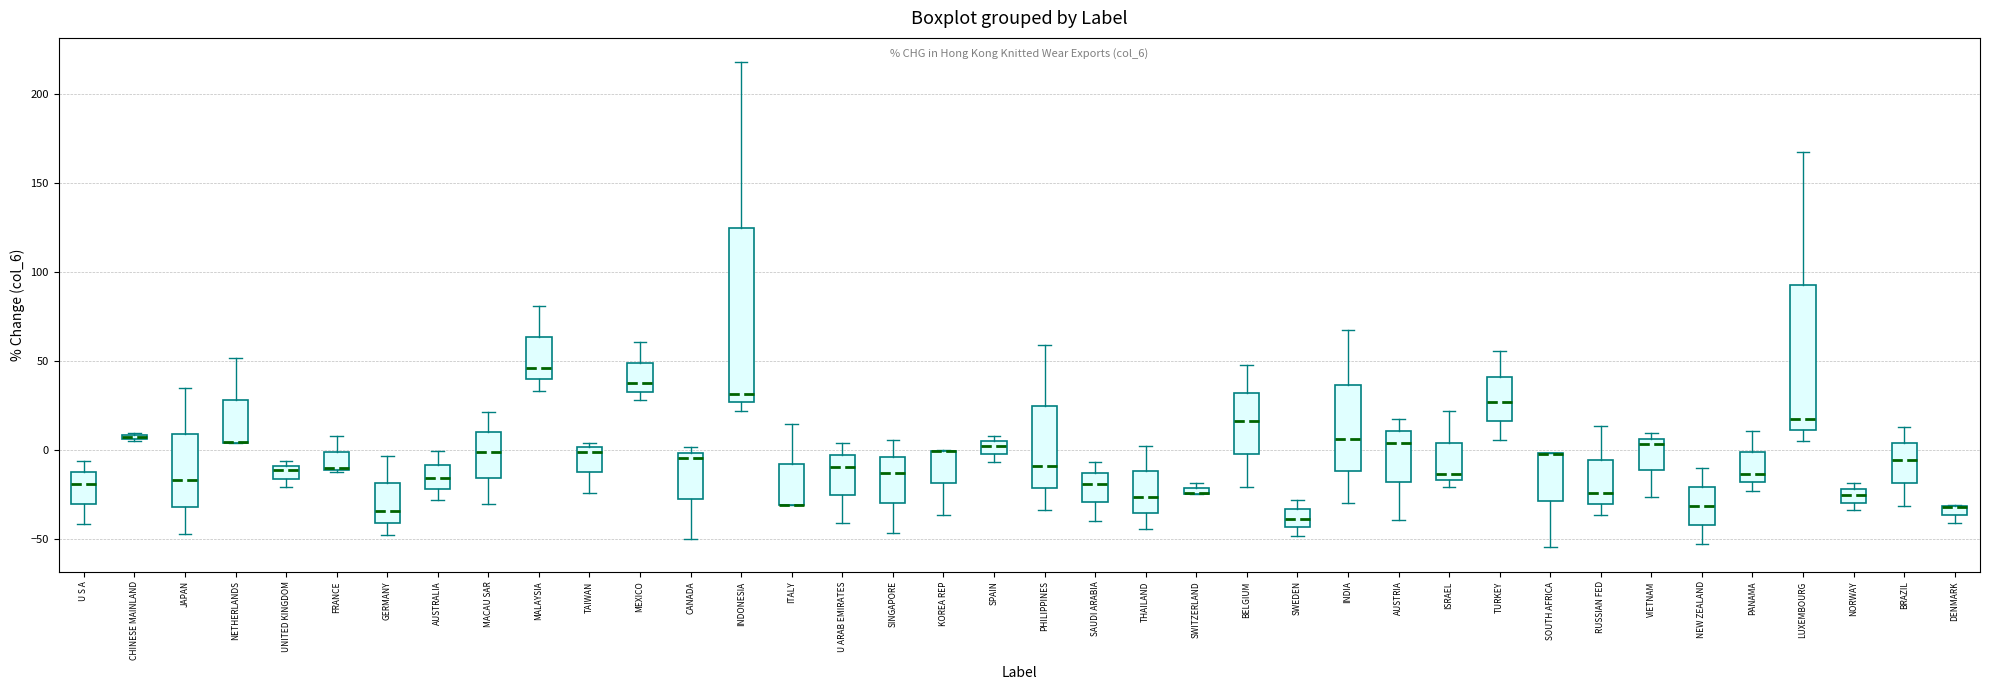

Comparing the boxes themselves (not the whiskers), which one is the tallest?

INDONESIA